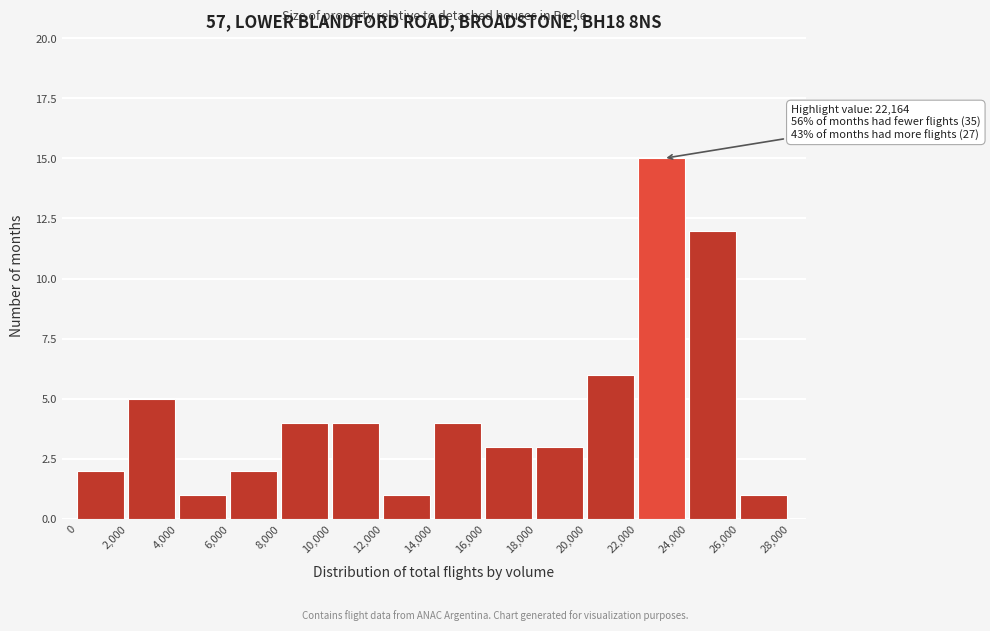

Which range on the x-axis has the tallest bar?

22,000 to 24,000